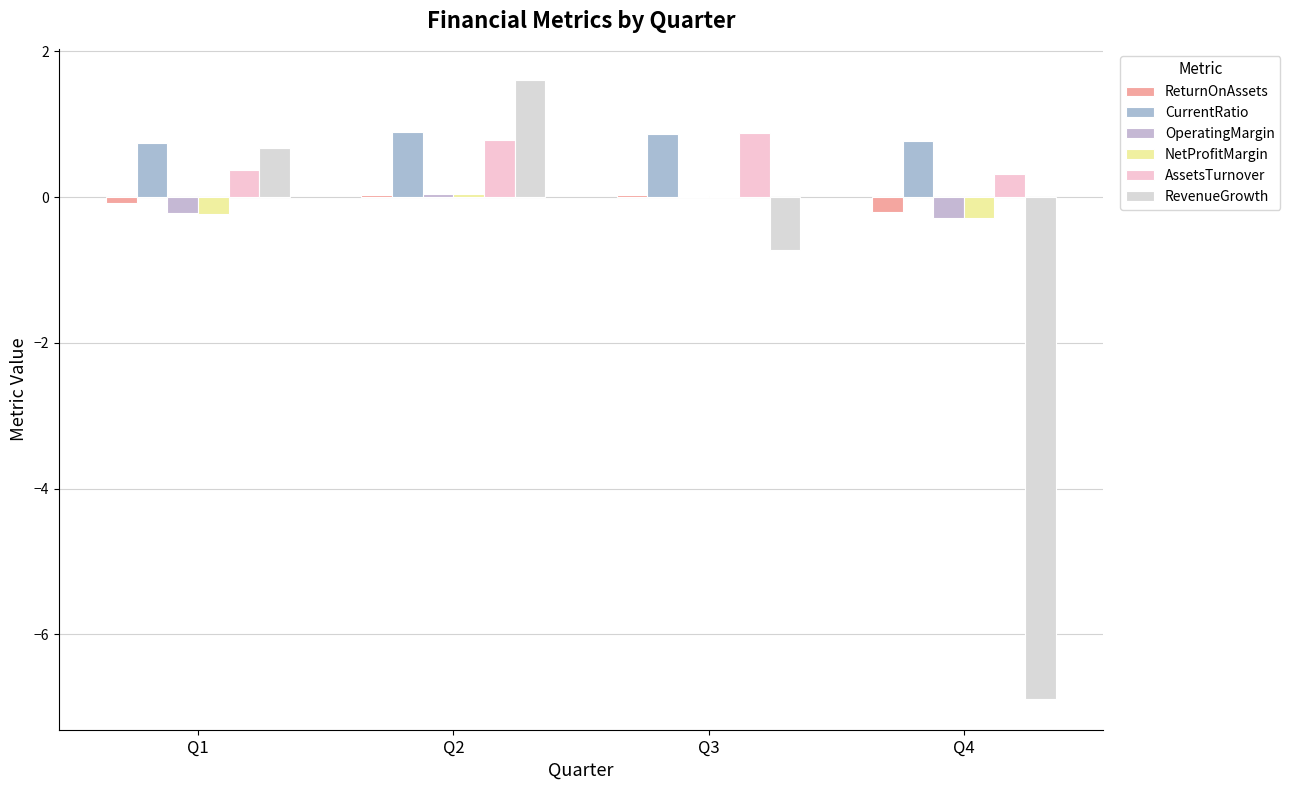

What is the total value across all series at Q2?

3.4